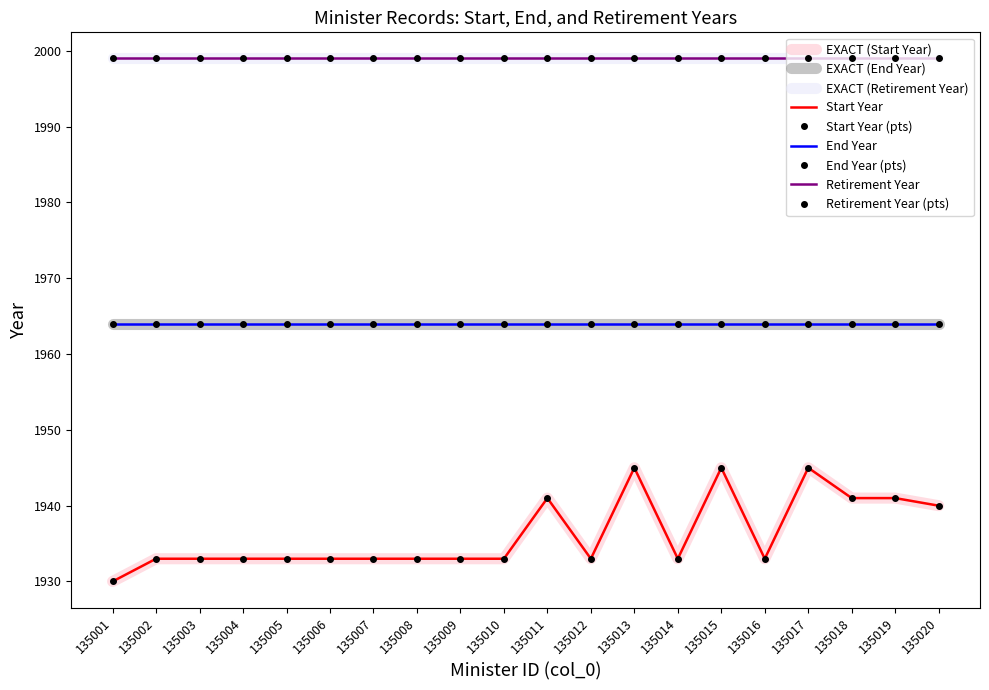

What is the value of the End Year point at the 5th from the left?

1964